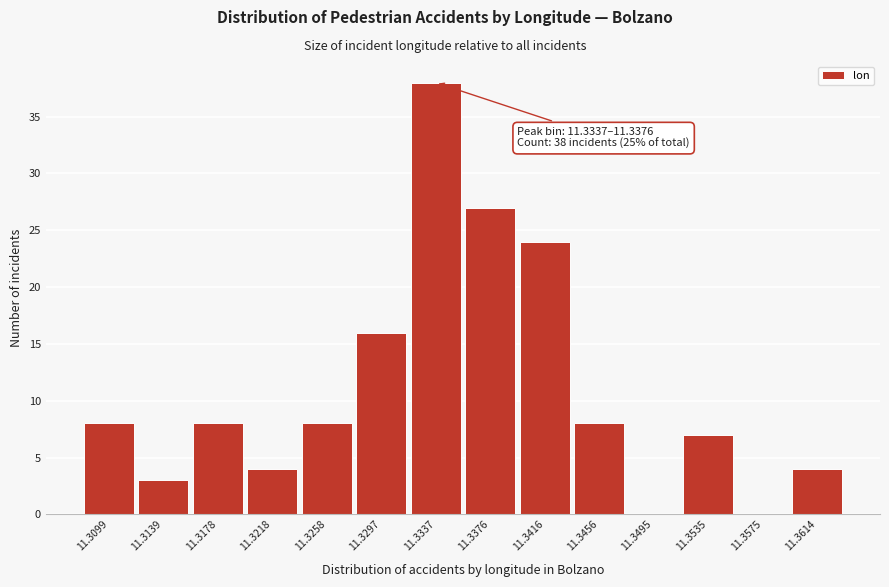

Reading left to right, extract all data points from this chart.

11.3099=8	11.3139=3	11.3178=8	11.3218=4	11.3258=8	11.3297=16	11.3337=38	11.3376=27	11.3416=24	11.3456=8	11.3495=0	11.3535=7	11.3575=0	11.3614=4